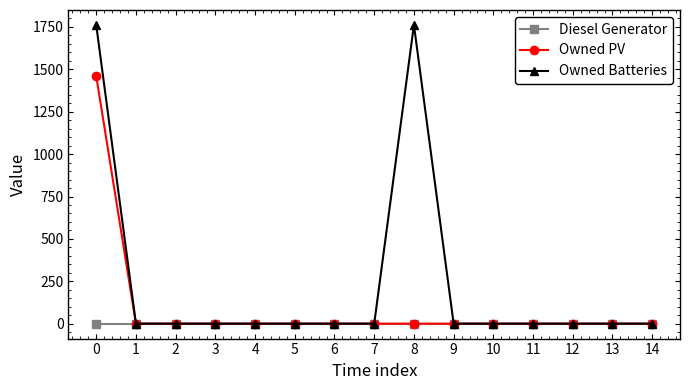

Reading left to right, extract all data points from this chart.

Diesel Generator: 0=0	1=0	2=0	3=0	4=0	5=0	6=0	7=0	8=0	9=0	10=0	11=0	12=0	13=0	14=0
Owned PV: 0=1461	1=0	2=0	3=0	4=0	5=0	6=0	7=0	8=0	9=0	10=0	11=0	12=0	13=0	14=0
Owned Batteries: 0=1762	1=0	2=0	3=0	4=0	5=0	6=0	7=0	8=1762	9=0	10=0	11=0	12=0	13=0	14=0